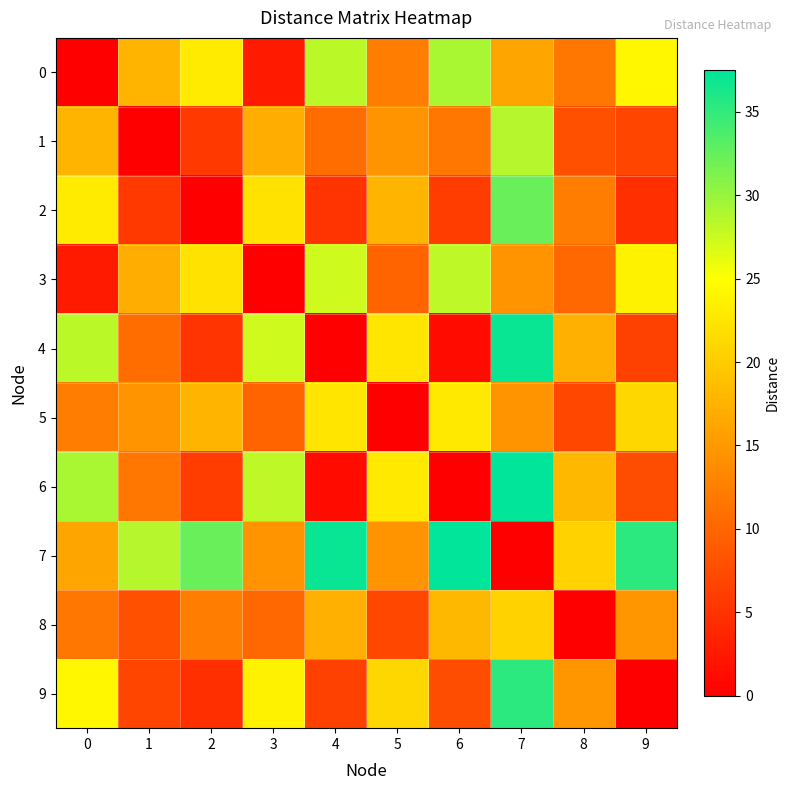

Which series has the largest range (max minus min)?

6